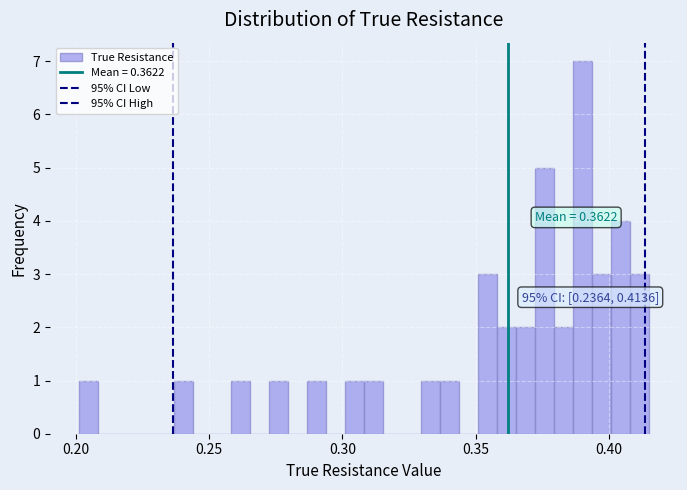

Around what value on the x-axis is the tallest bar? Give the approximate position of its centre, as read against the axis.

0.390